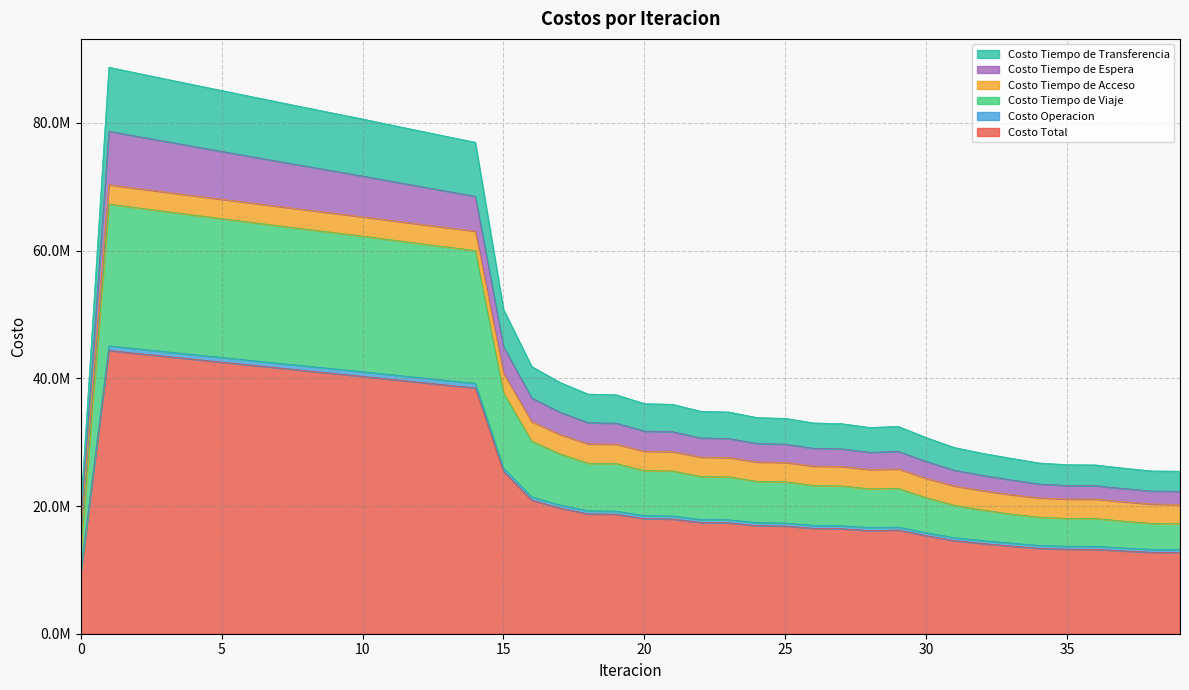

Which category has the highest value in the Costo Tiempo de Viaje series?

1